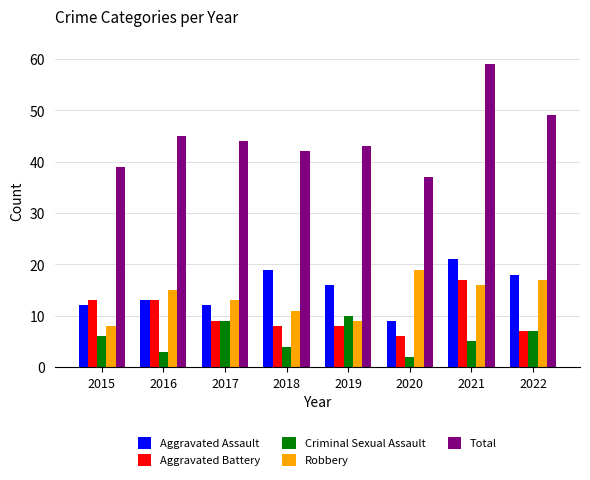

What is the spread (max minus min) of values at 2018?

38